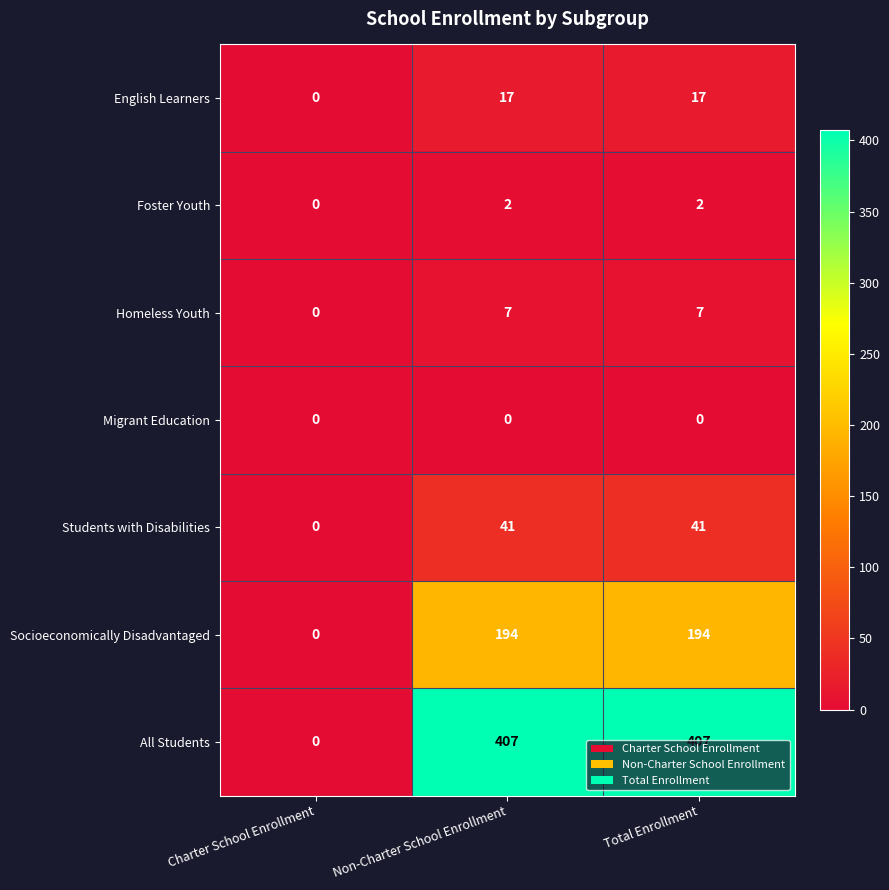

Which series has the largest total across all categories?

All Students